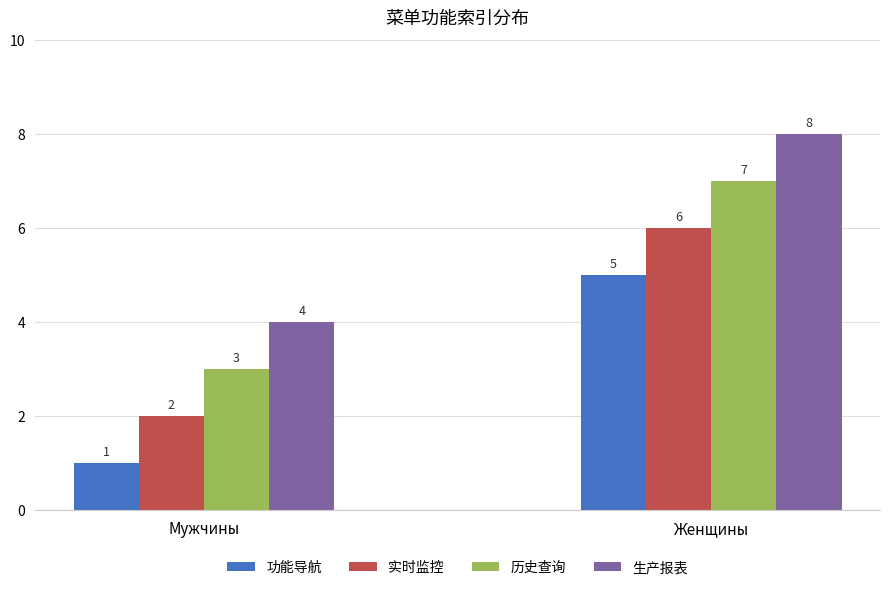

List the series in order of their peak value, highest first.

生产报表, 历史查询, 实时监控, 功能导航